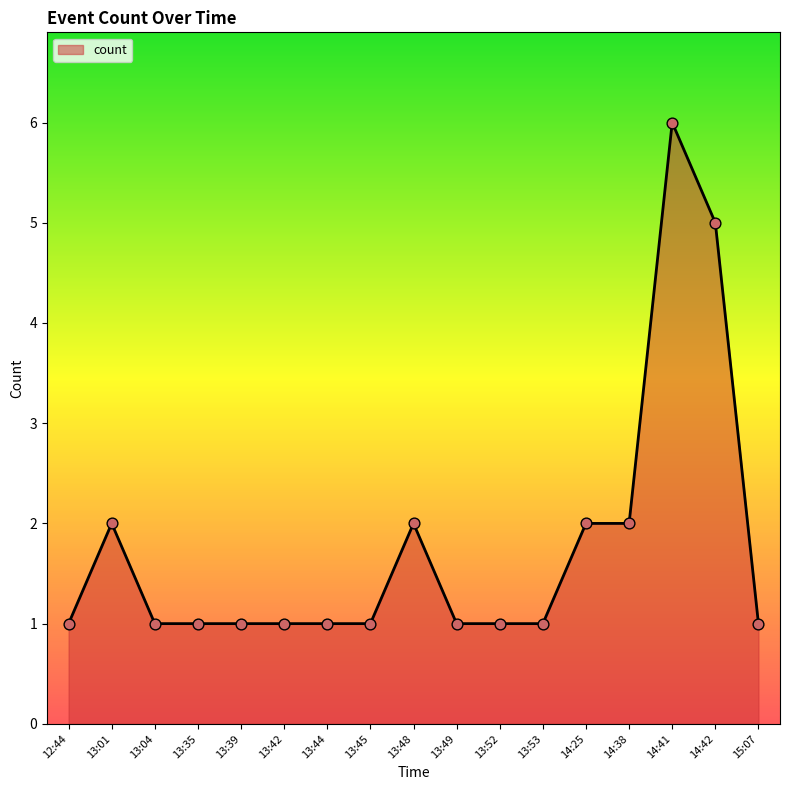

What is the change in value from 13:48 to 13:52?

-1